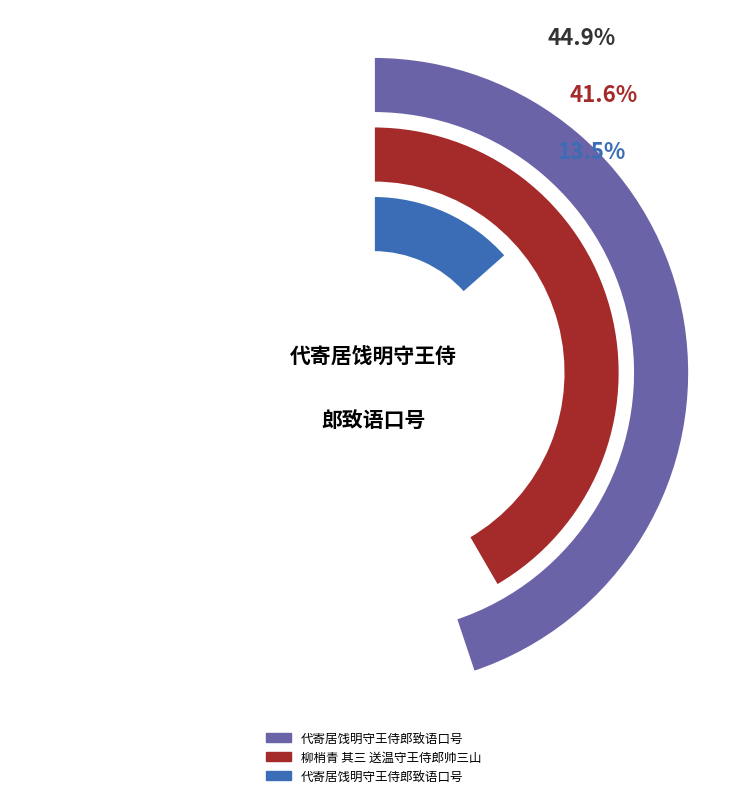

To the nearest percent, what percentage of the pie is 柳梢青 其三 送温守王侍郎帅三山?

42%